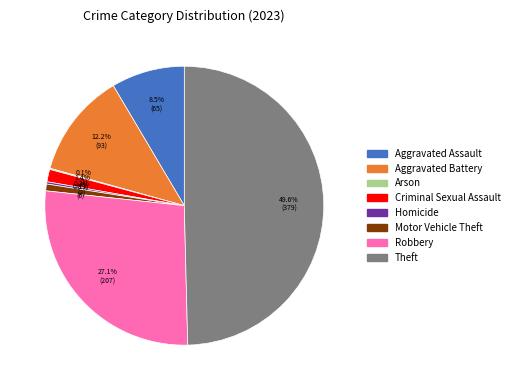

Which category has the biggest portion of the pie?

Theft